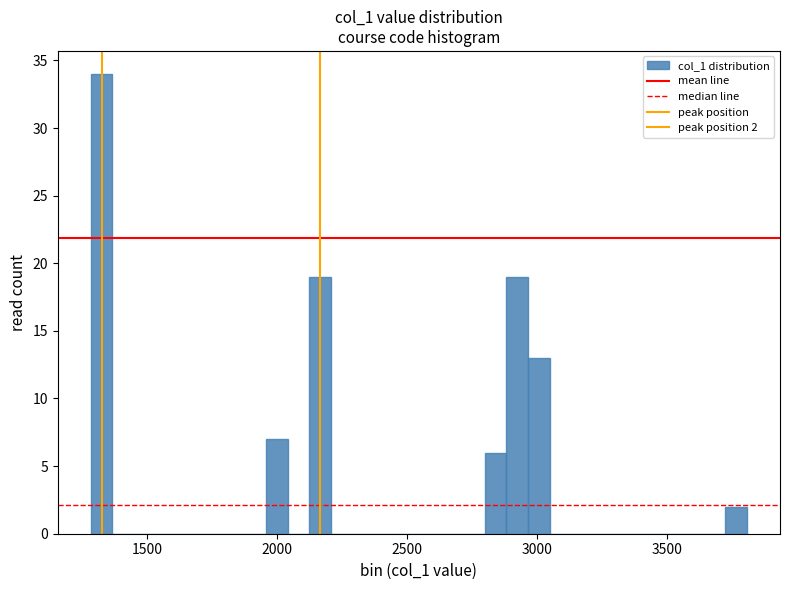

Read against the x-axis, roughly where is the centre of the tallest bar?

1300